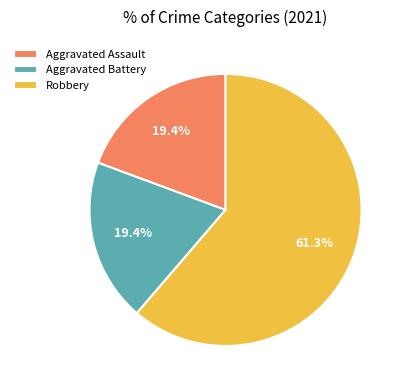

Which slice represents more than half of the pie?

Robbery